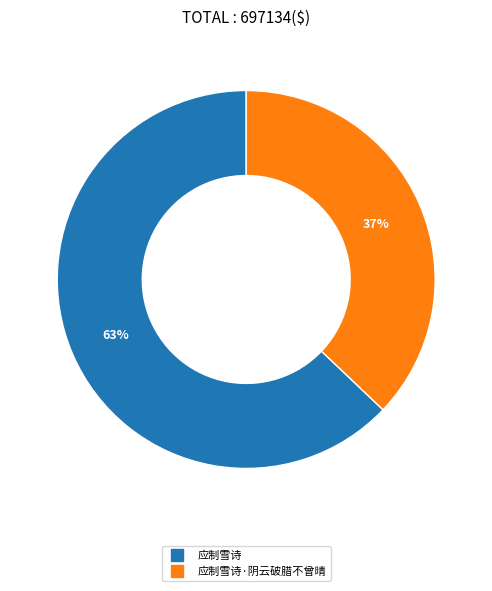

To the nearest percent, what is the average slice percentage?

50%